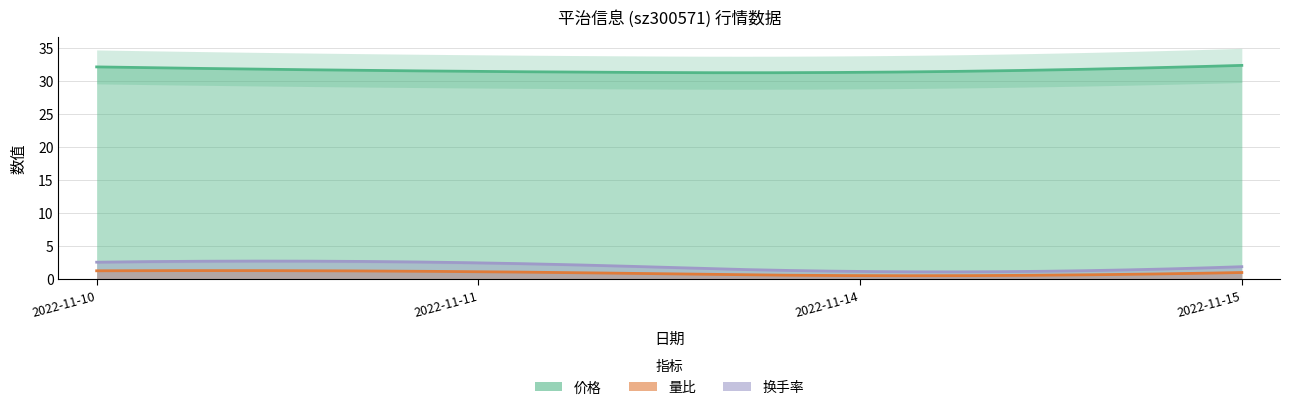

Rank the series at 2022-11-14 from highest to lowest value.

价格, 换手率, 量比